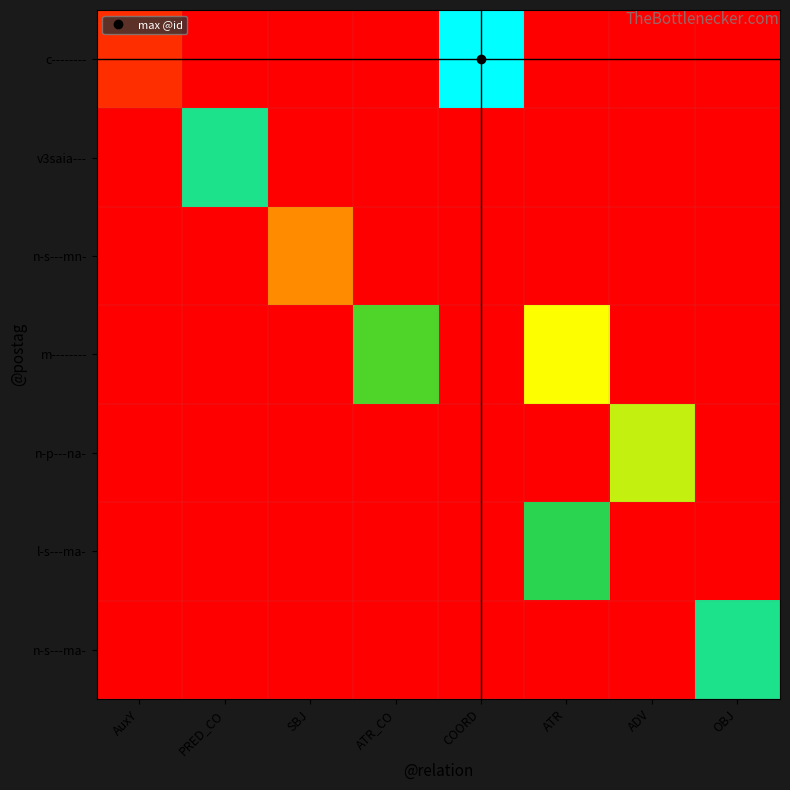

Rank the series by their maximum value, from lowest to highest.

n-s---mn-, n-p---na-, m--------, l-s---ma-, v3saia---, n-s---ma-, c--------